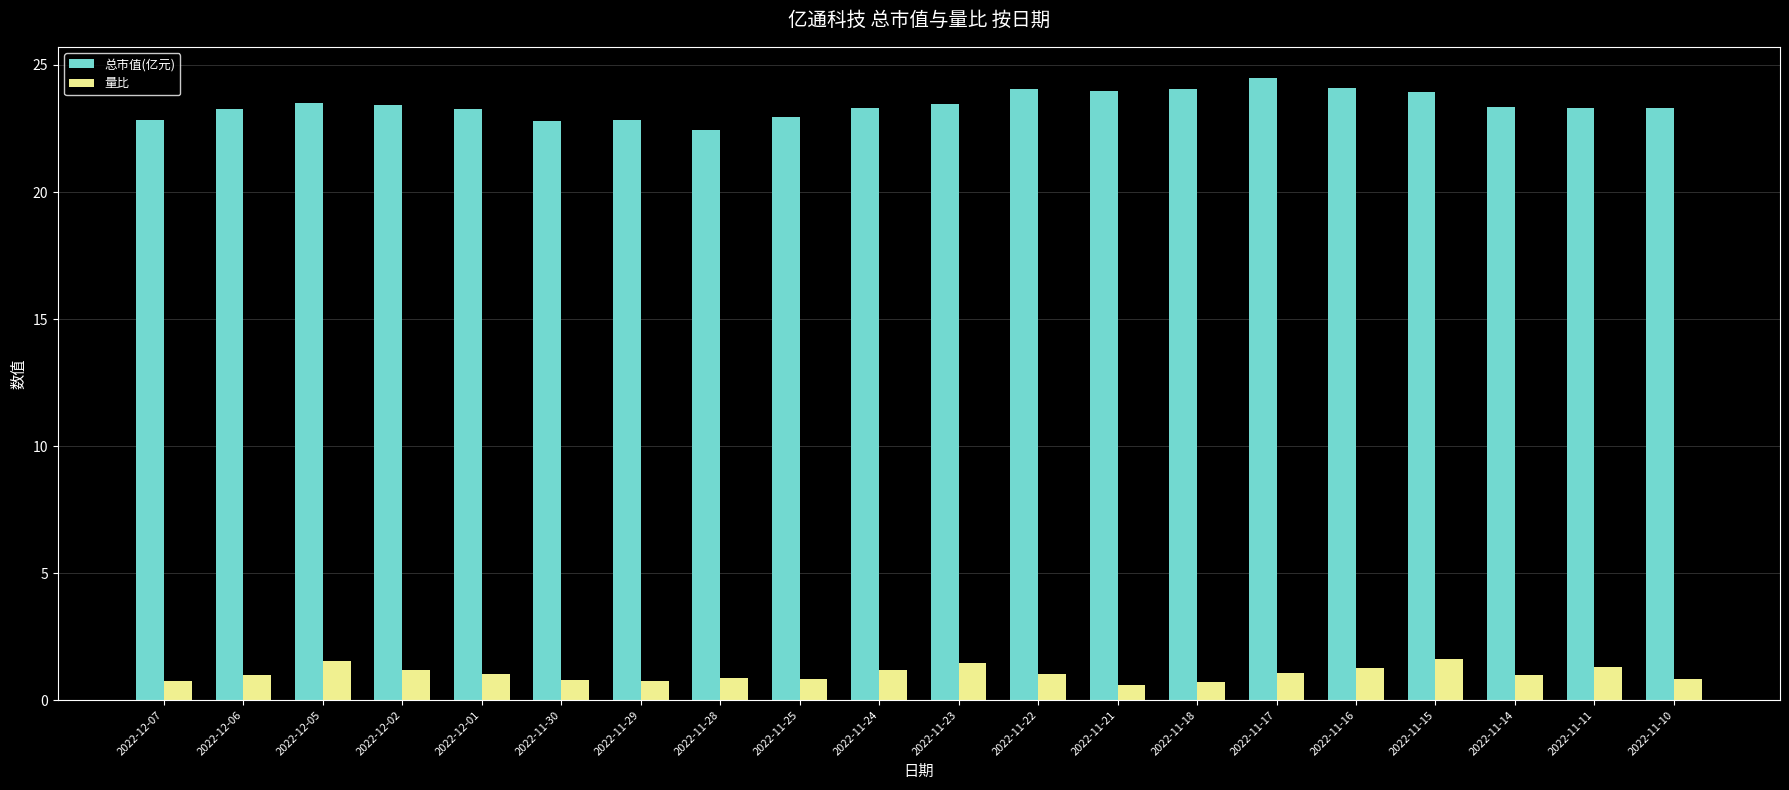

What is the label of the 8th bar from the left?

2022-11-28